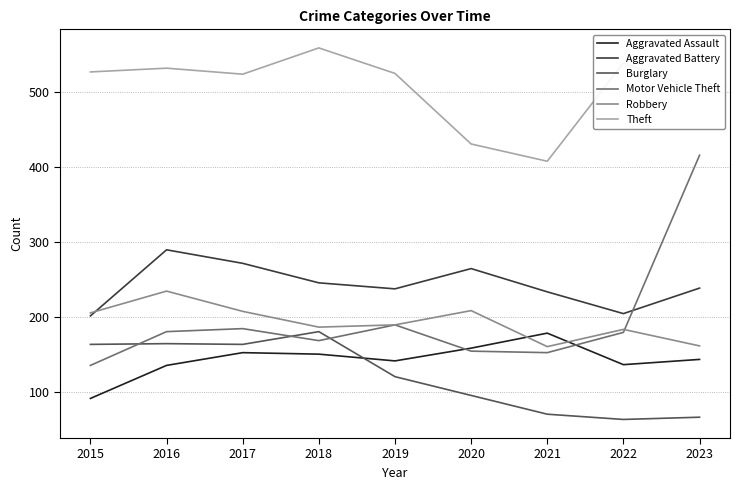

Where do Motor Vehicle Theft and Burglary first cross each other?

2015 and 2016